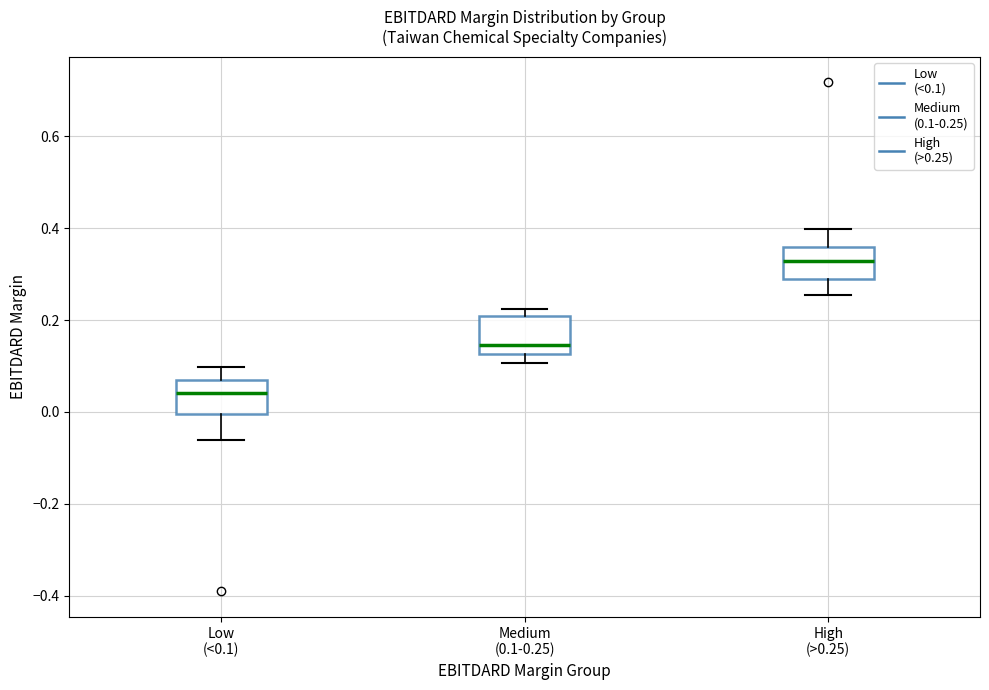

Reading left to right, transcribe this box plot: for each box, give where its median line is, the range the box spans, and where its two whiskers end, as read against the y-axis. The values are not printed on the chart, so give them approximately, as read against the axis.

Low (<0.1): median 0.04, box 0.00 to 0.08, whiskers -0.06 to 0.10
Medium (0.1-0.25): median 0.14, box 0.12 to 0.20, whiskers 0.10 to 0.22
High (>0.25): median 0.32, box 0.28 to 0.36, whiskers 0.26 to 0.40